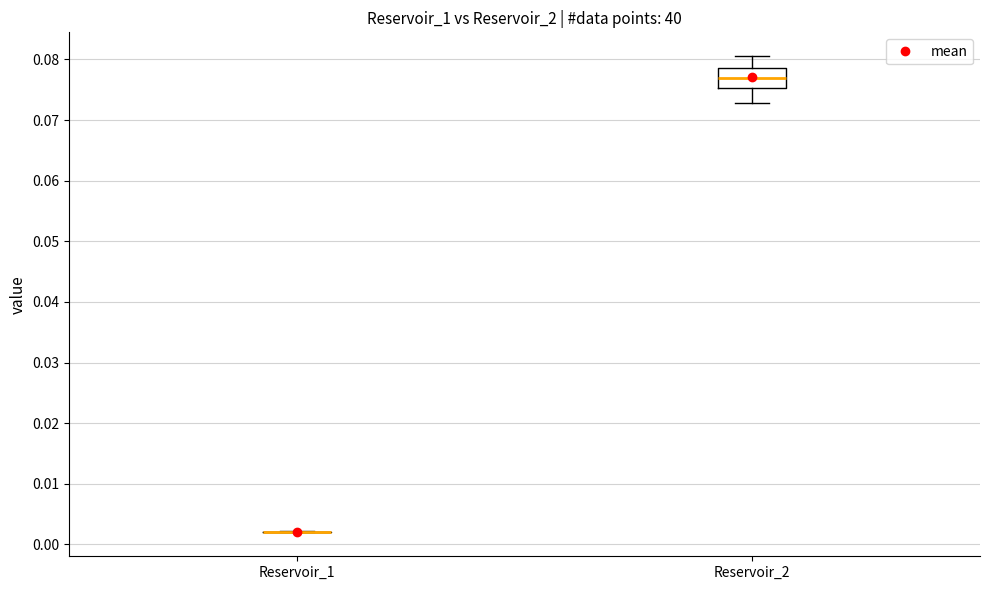

Comparing the boxes themselves (not the whiskers), which one is the tallest?

Reservoir_2